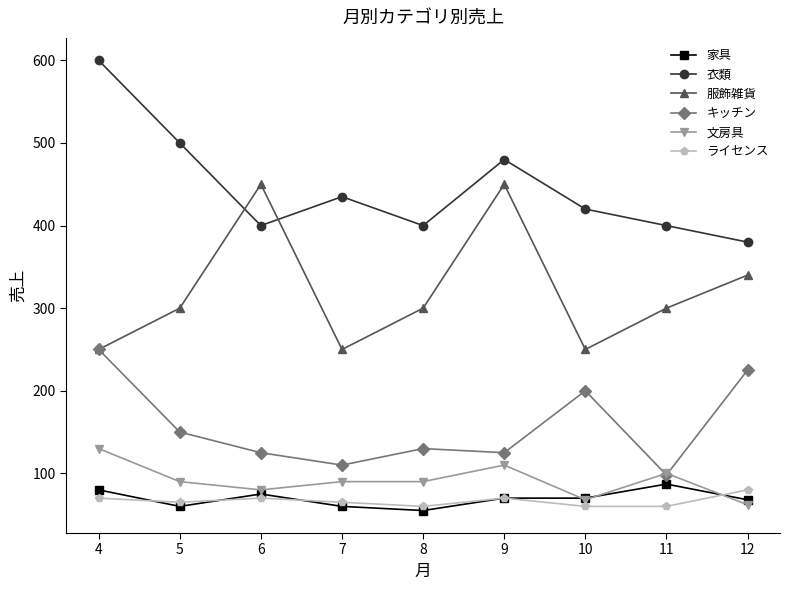

Is it true that 家具 equals 87 at 11?

True